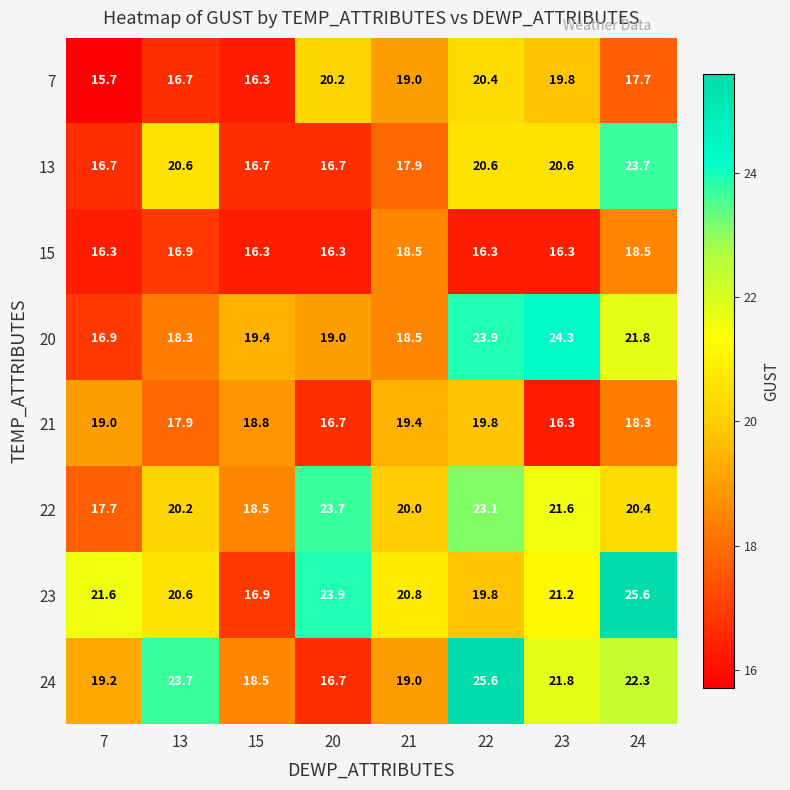

Where is 22 nearest to the value 20?

21